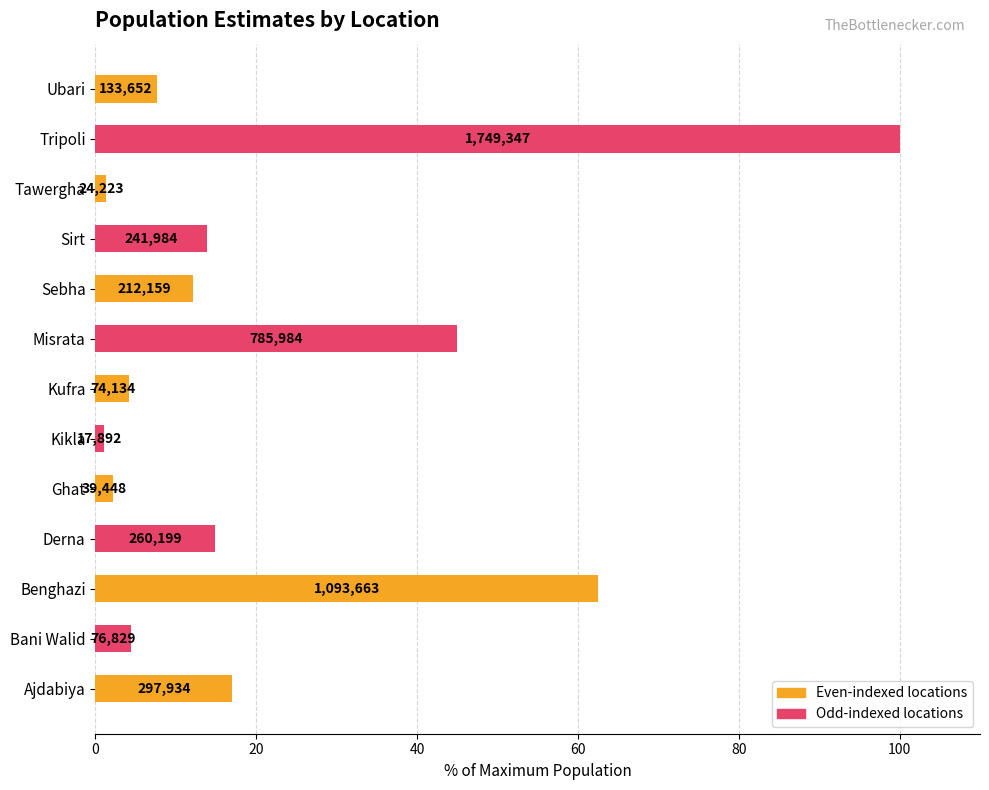

What is the difference between the maximum and minimum values?

99.0